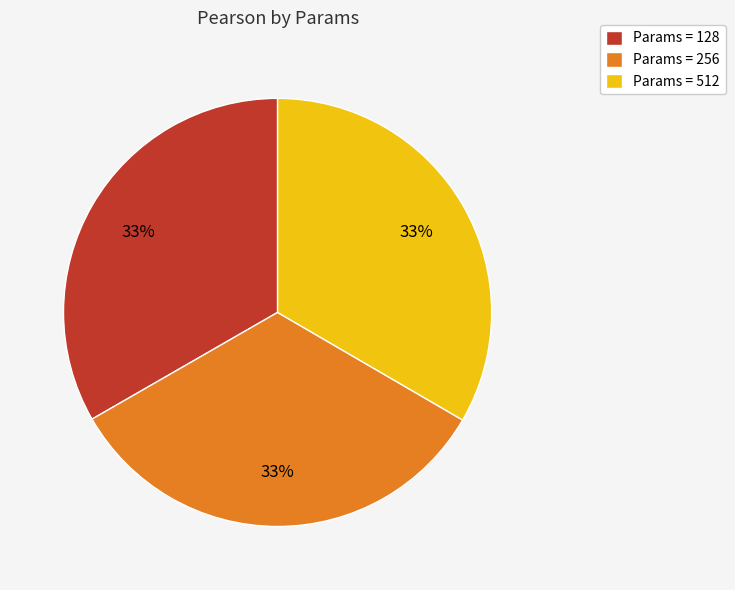

Does Params = 128 represent more than half of the total?

No